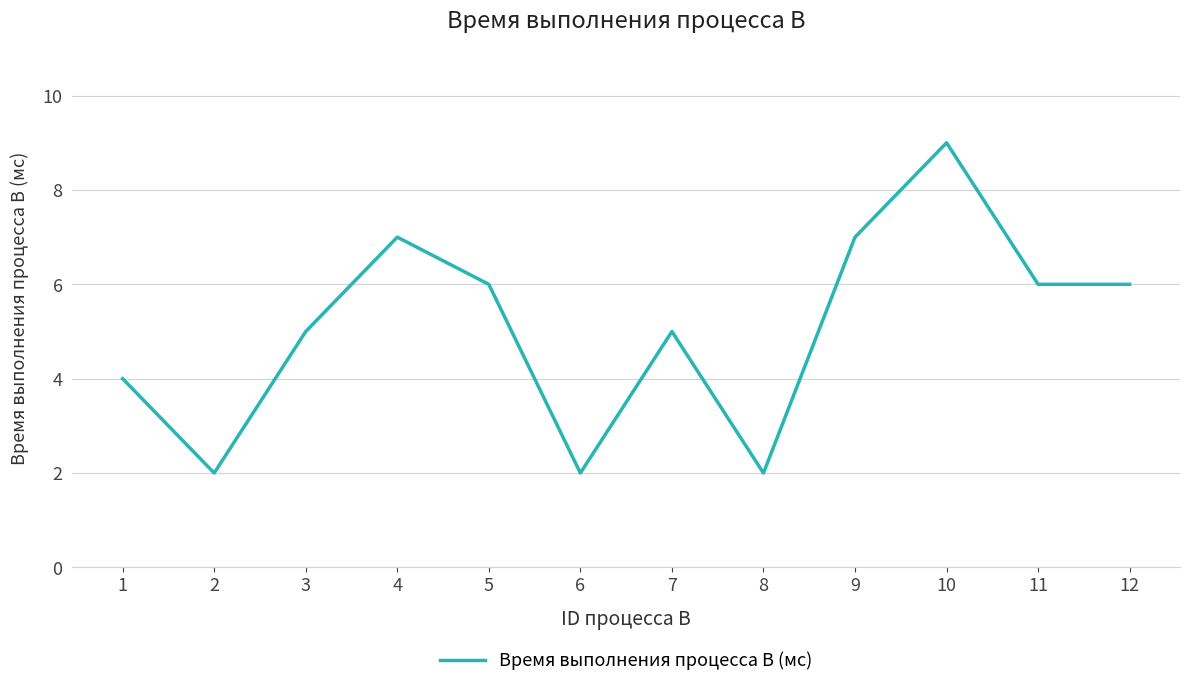

What is the ratio of the value at 11 to the value at 5?

1.0